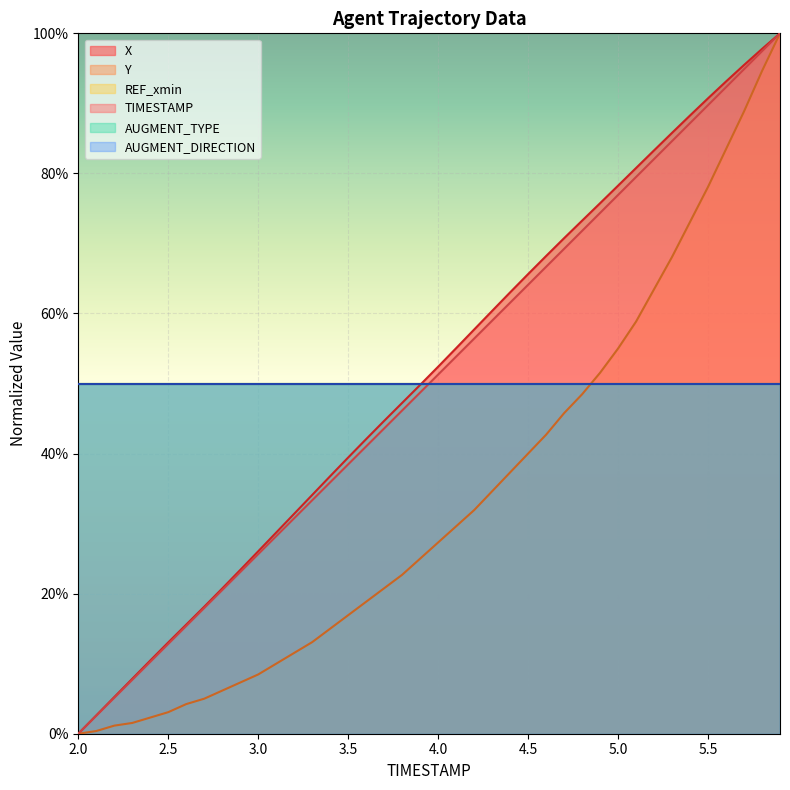

What is the label of the 38th point from the right?

2.2